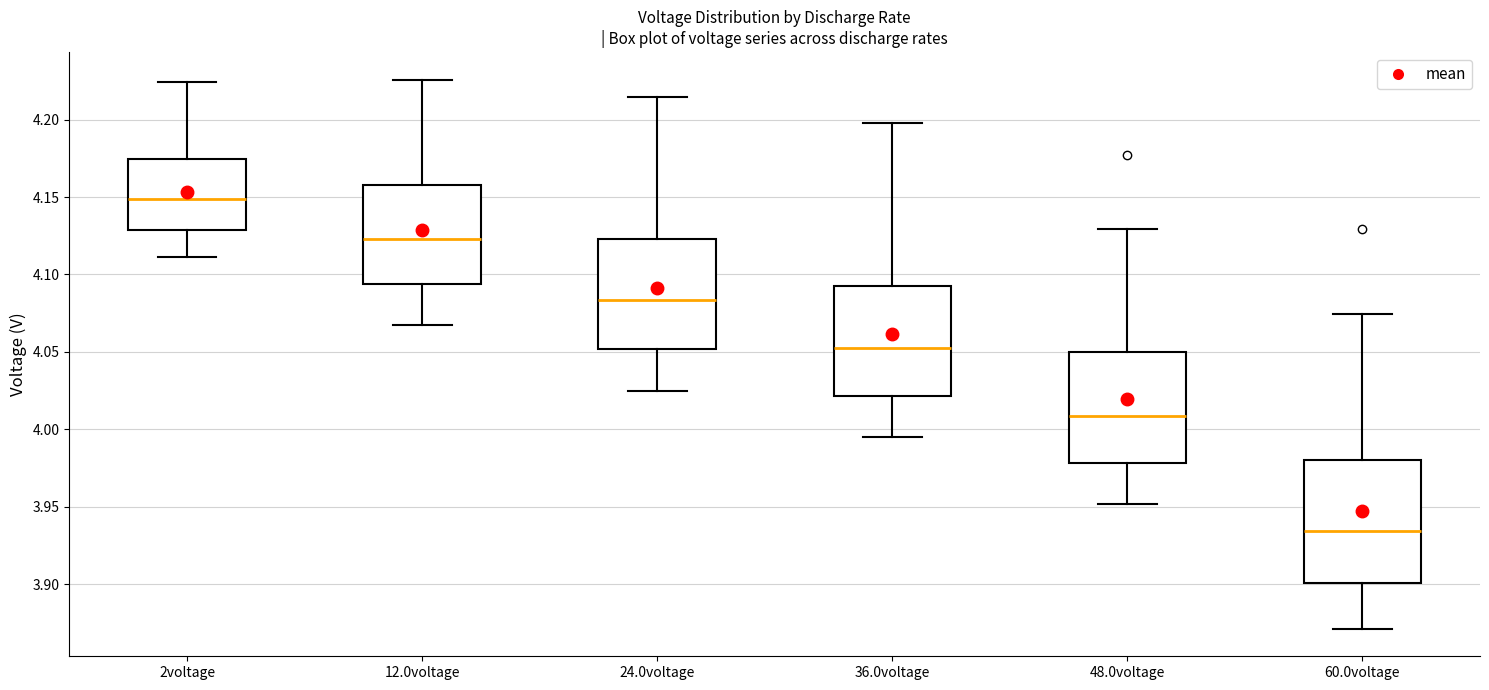

Reading left to right, read every box against the y-axis: the position of its median line, the range the box covers, and the ends of its whiskers. The values are not printed on the chart, so give them approximately, as read against the axis.

2voltage: median 4.150, box 4.130 to 4.175, whiskers 4.110 to 4.225
12.0voltage: median 4.125, box 4.095 to 4.160, whiskers 4.070 to 4.225
24.0voltage: median 4.085, box 4.050 to 4.125, whiskers 4.025 to 4.215
36.0voltage: median 4.050, box 4.020 to 4.090, whiskers 3.995 to 4.200
48.0voltage: median 4.010, box 3.980 to 4.050, whiskers 3.950 to 4.130
60.0voltage: median 3.935, box 3.900 to 3.980, whiskers 3.870 to 4.075